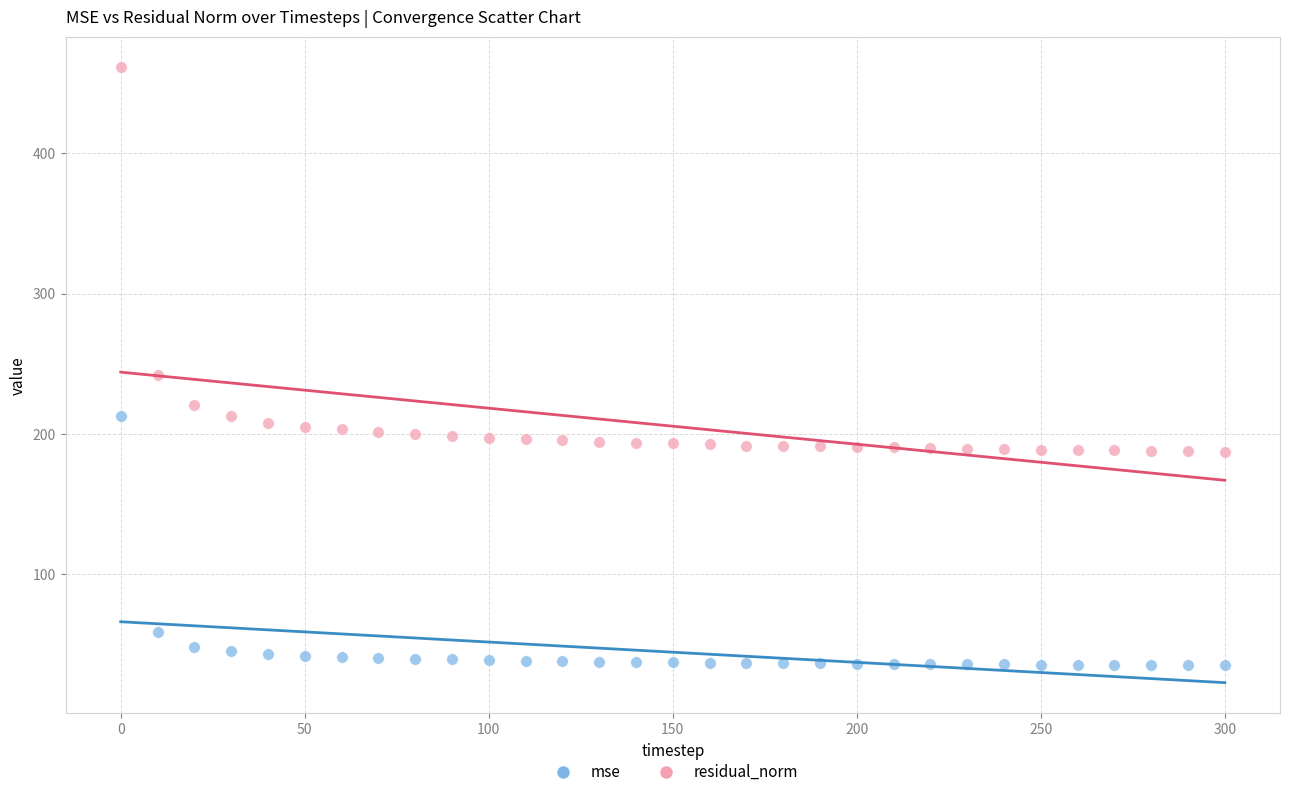

Which series contains the highest Y value?

residual_norm